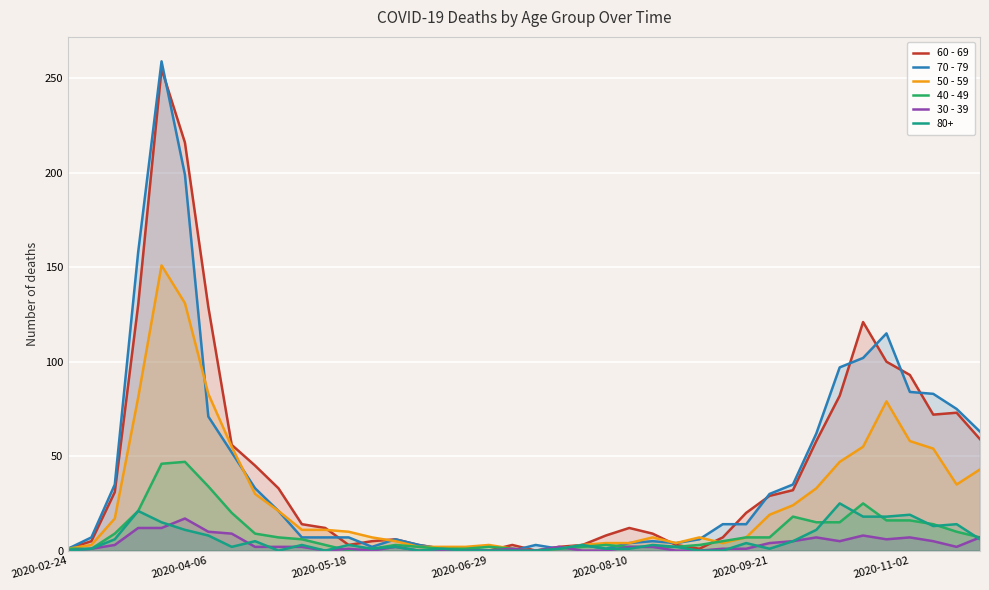

What is the average value of the 60 - 69 series?

43